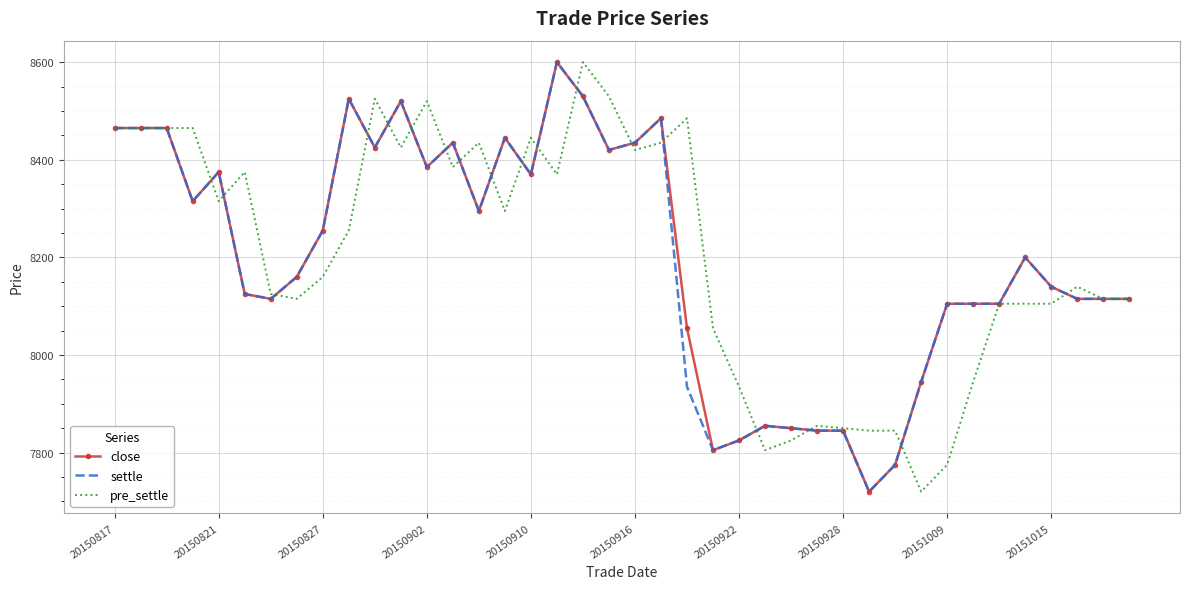

Reading left to right, transcribe all the data shown in this chart.

close: 8465	8465	8465	8315	8375	8125	8115	8160	8255	8525	8425	8520	8385	8435	8295	8445	8370	8600	8530	8420	8435	8485	8055	7805	7825	7855	7850	7845	7845	7720	7775	7945	8105	8105	8105	8200	8140	8115	8115	8115
settle: 8465	8465	8465	8315	8375	8125	8115	8160	8255	8525	8425	8520	8385	8435	8295	8445	8370	8600	8530	8420	8435	8485	7935	7805	7825	7855	7850	7845	7845	7720	7775	7945	8105	8105	8105	8200	8140	8115	8115	8115
pre_settle: 8465	8465	8465	8465	8315	8375	8125	8115	8160	8255	8525	8425	8520	8385	8435	8295	8445	8370	8600	8530	8420	8435	8485	8055	7935	7805	7825	7855	7850	7845	7845	7720	7775	7945	8105	8105	8105	8140	8115	8115